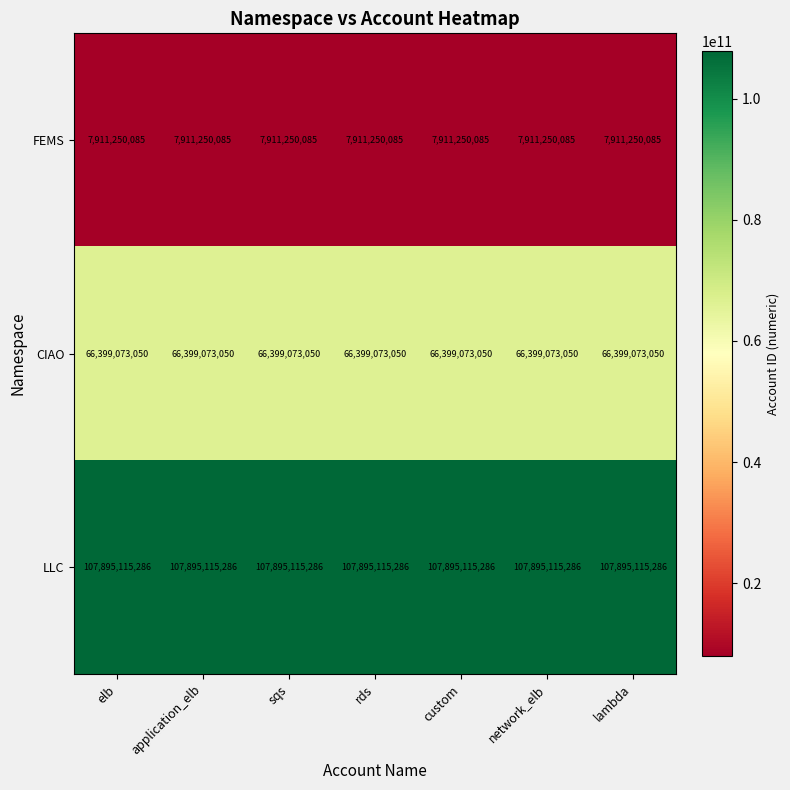

What is the highest value of the LLC series?

107895115286